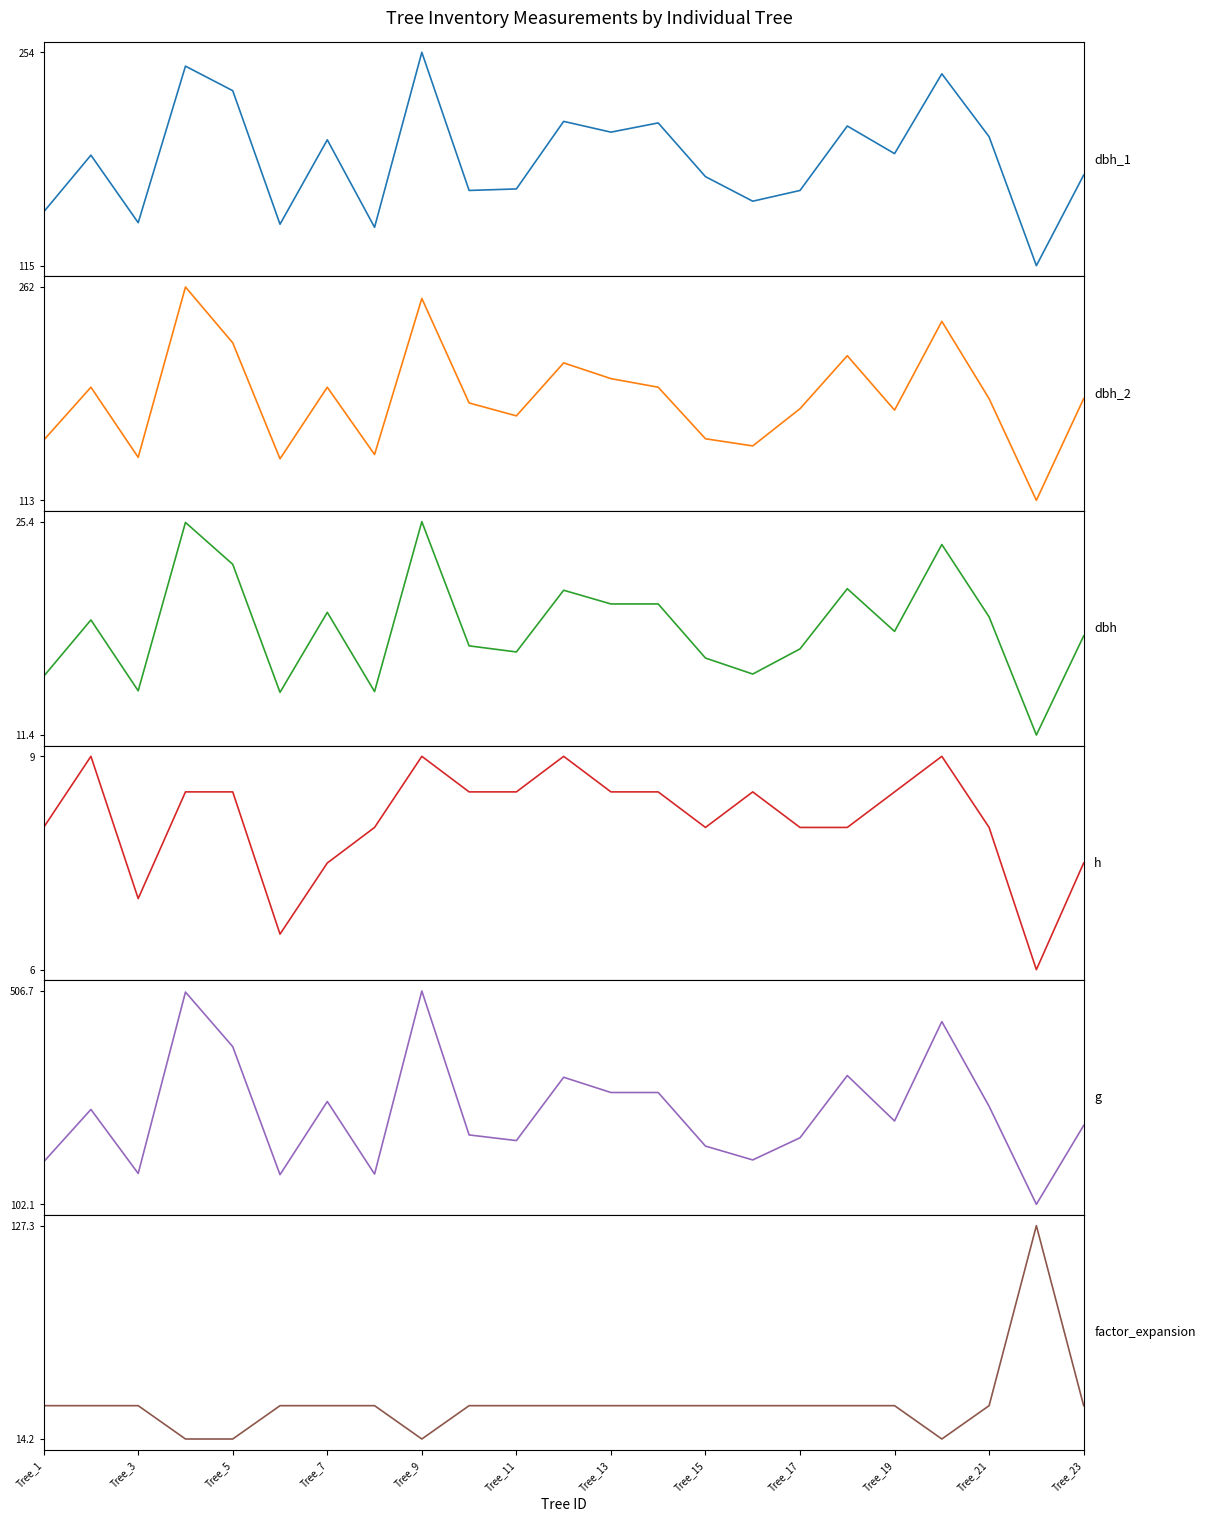

The dbh series shows 23.7 at Tree_17. True or false?

False